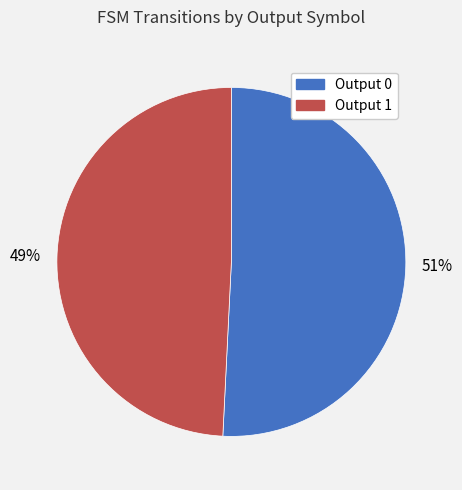

Rank the categories by value from lowest to highest.

Output 1, Output 0